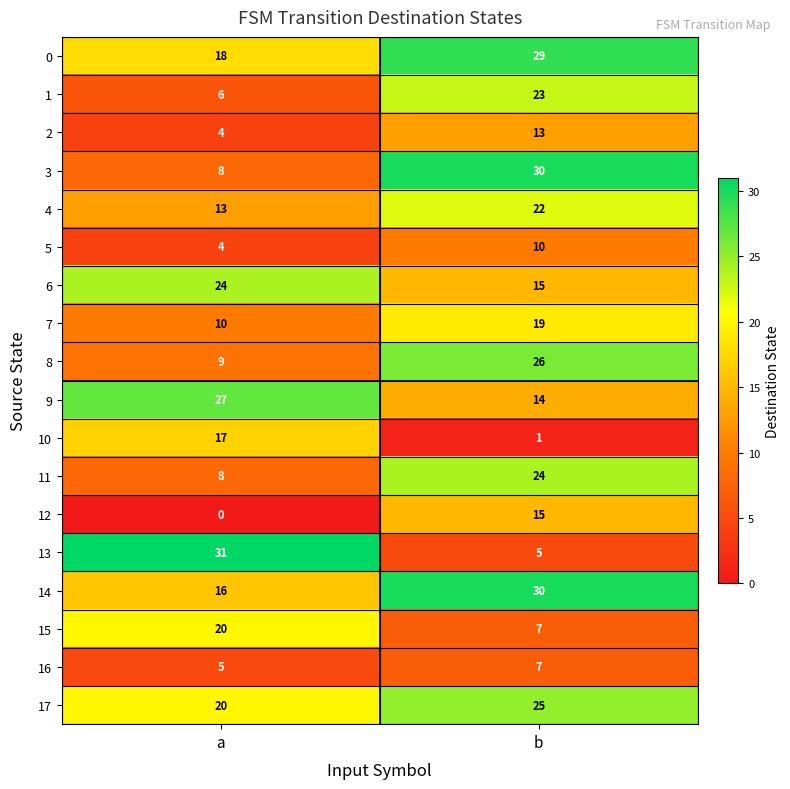

At which category does the chart reach its peak across all series?

a